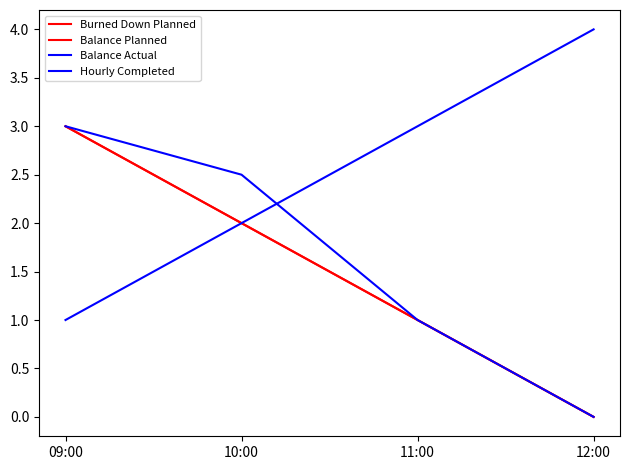

At which category does the chart reach its peak across all series?

12:00